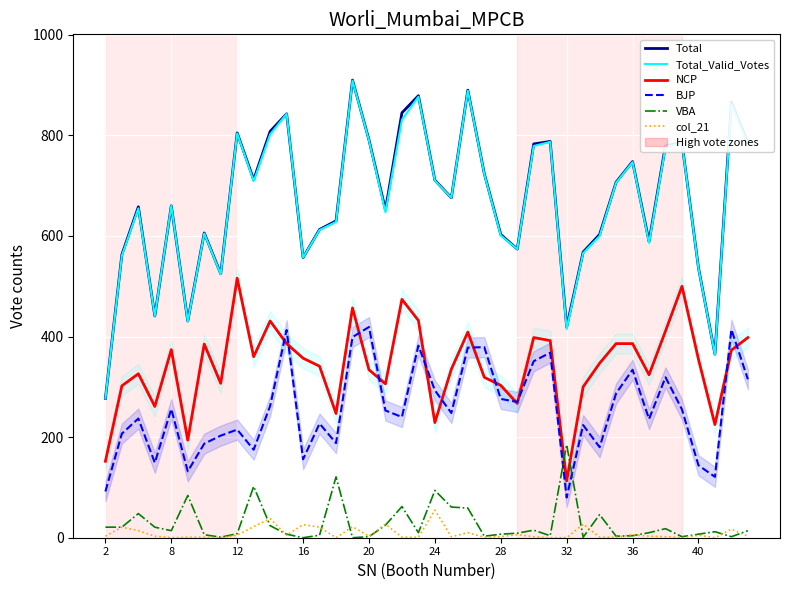

Rank the series by their maximum value, from lowest to highest.

col_21, VBA, BJP, NCP, Total_Valid_Votes, Total